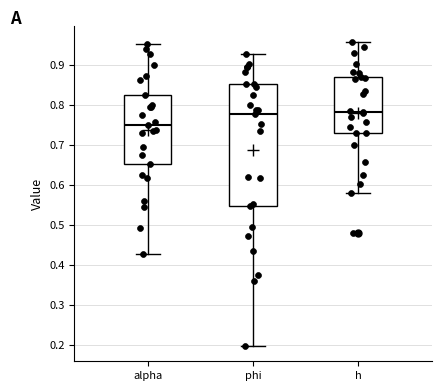

Which box has the lowest median line?

alpha